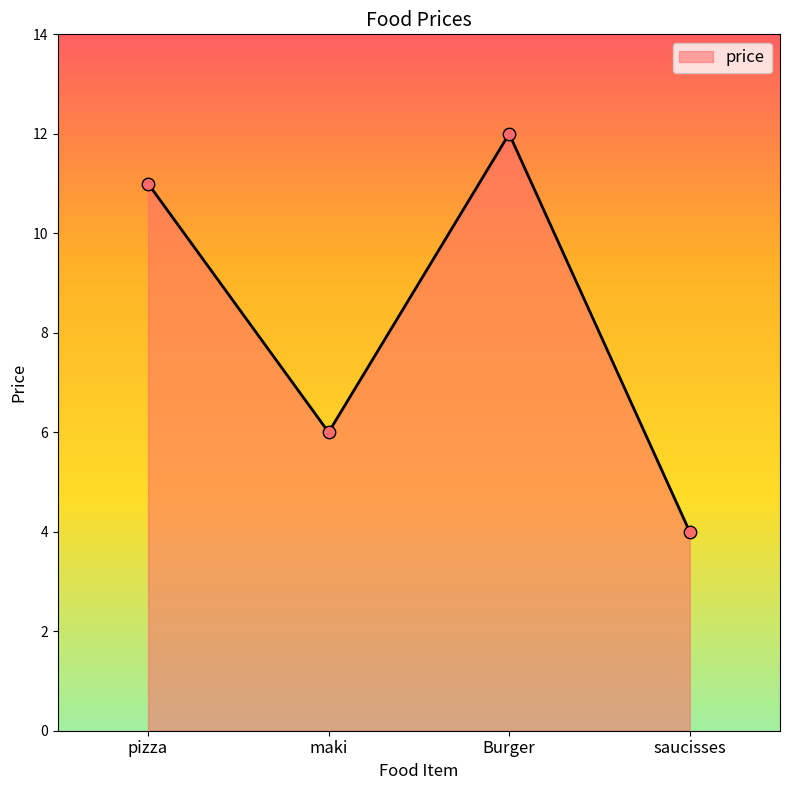

Between saucisses and maki, which is larger?

maki